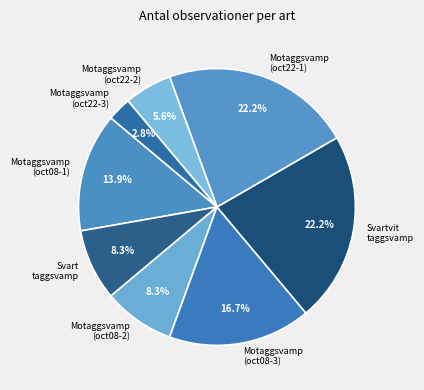

Does Motaggsvamp (oct22-2) represent more than half of the total?

No